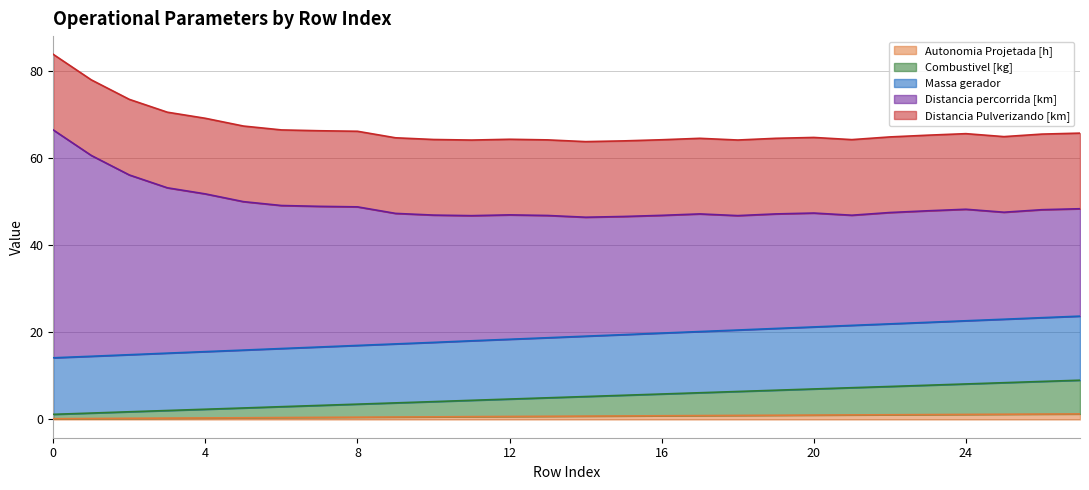

What are all the series names shown in the legend?

Autonomia Projetada [h], Combustivel [kg], Massa gerador, Distancia percorrida [km], Distancia Pulverizando [km]